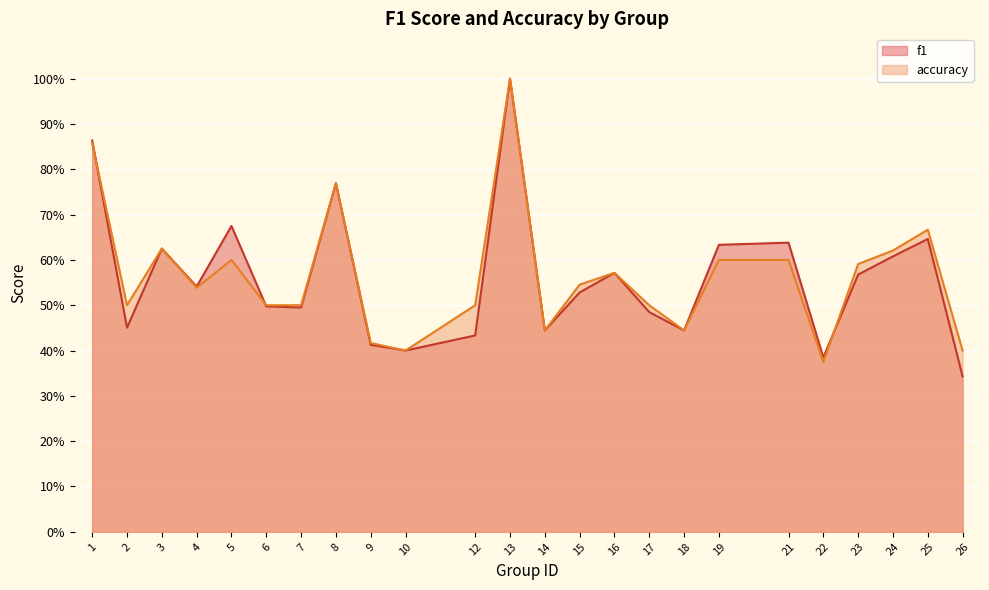

What is the maximum value for f1?

1.0